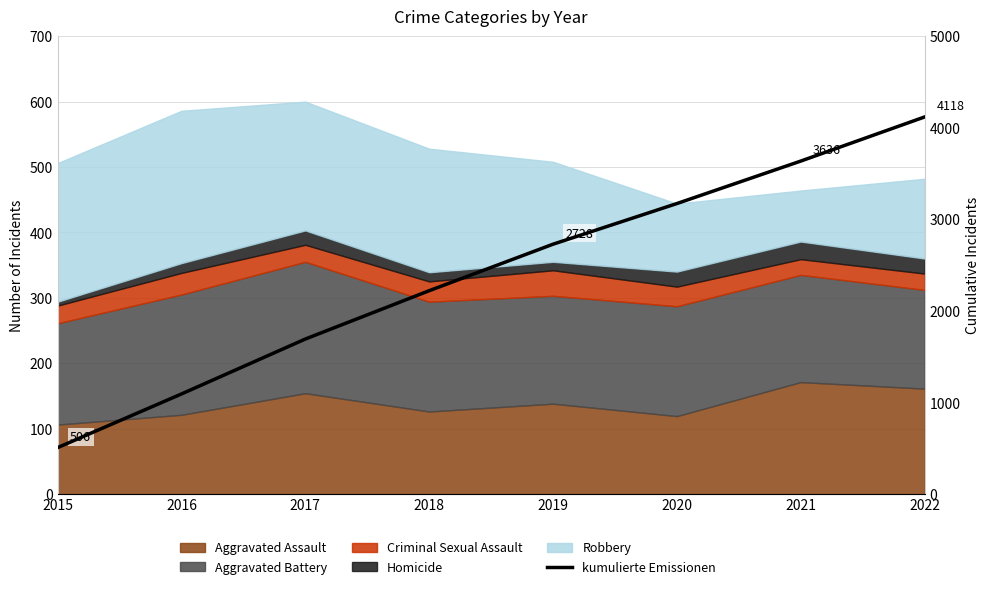

True or false: the data shows 4463 at 2019.

False